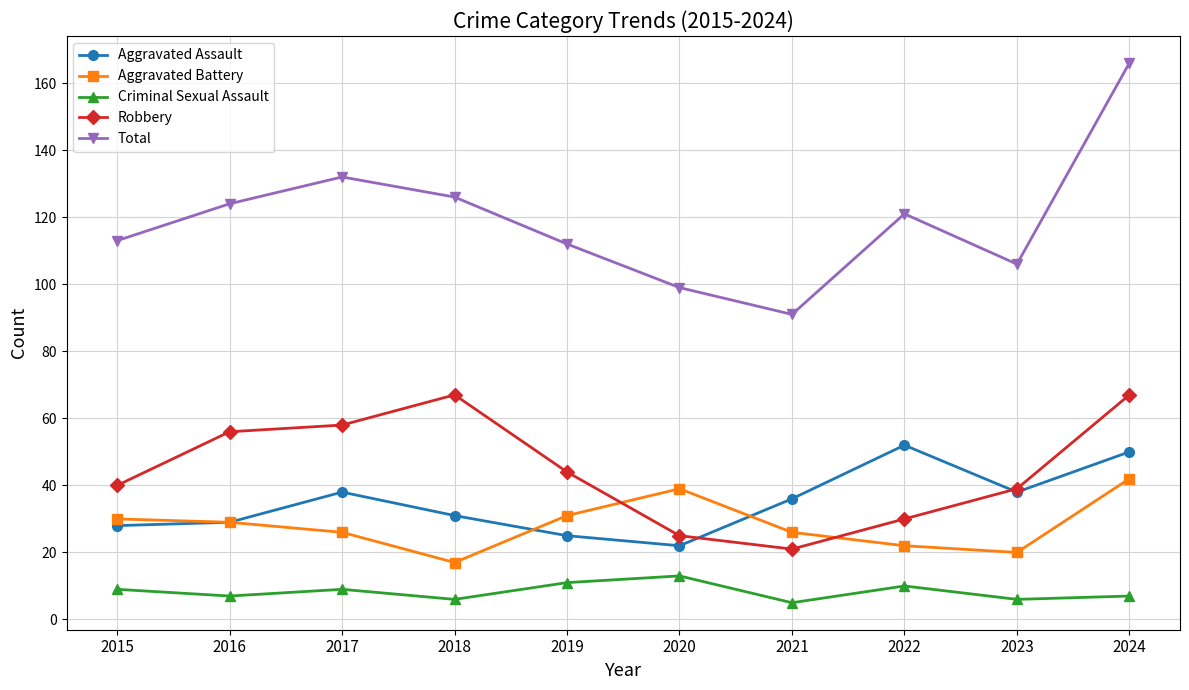

At which category does the chart reach its peak across all series?

2024